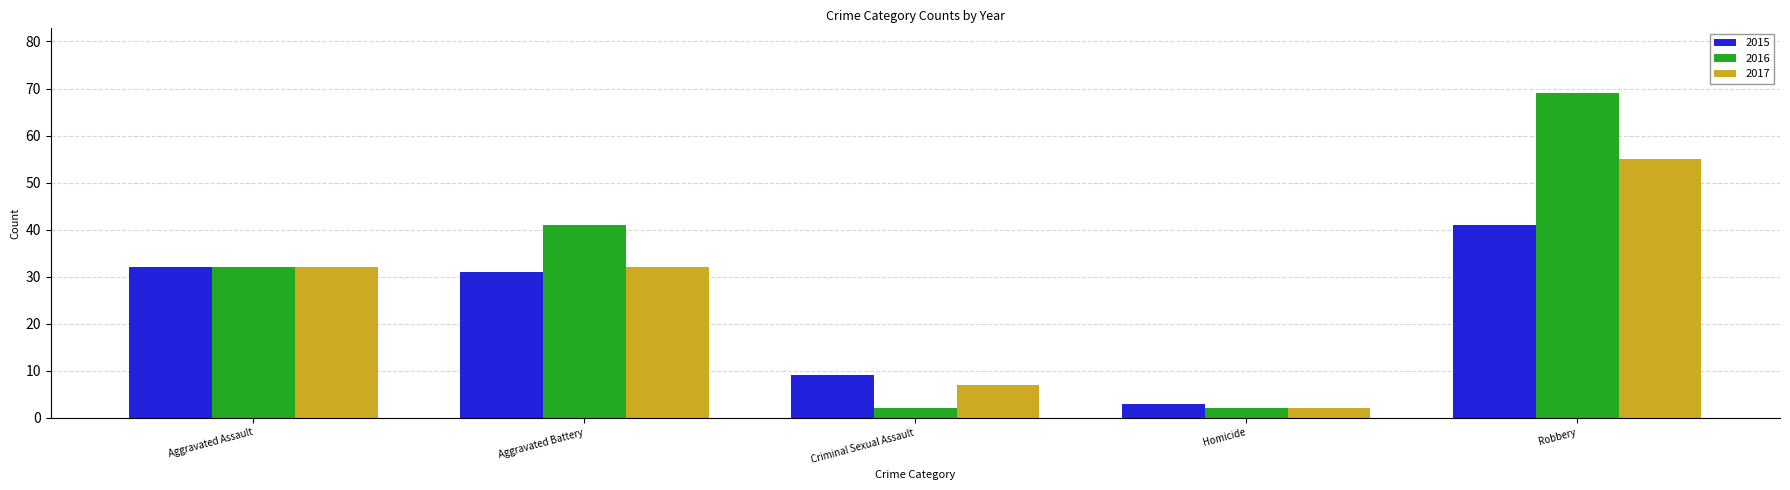

What is the difference between the maximum and minimum values in the 2015 series?

38